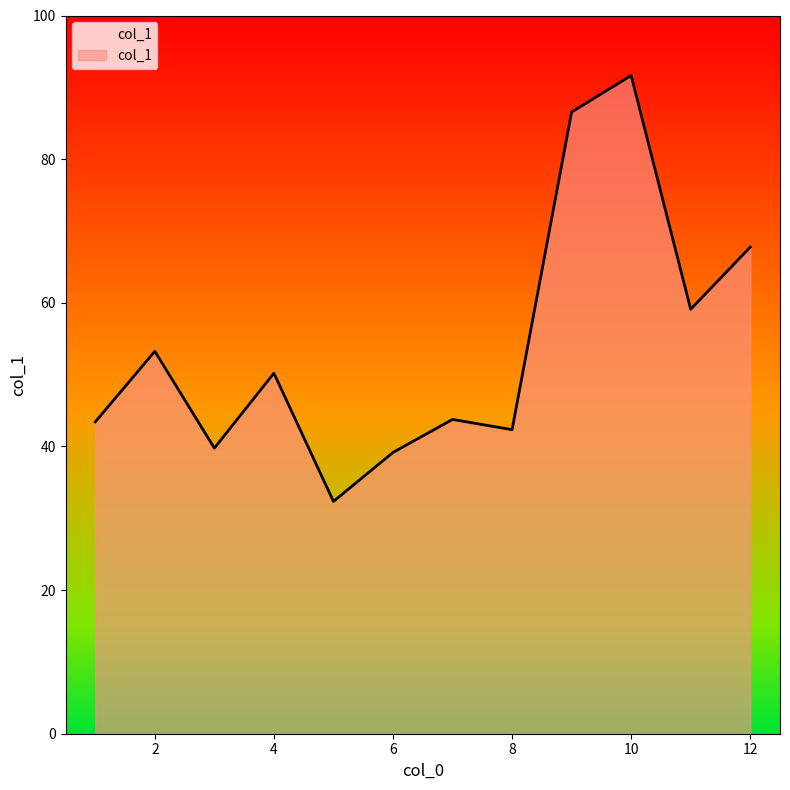

Reading left to right, extract all data points from this chart.

43.4	53.2	39.8	50.2	32.3	39.2	43.8	42.3	86.5	91.6	59.1	67.8